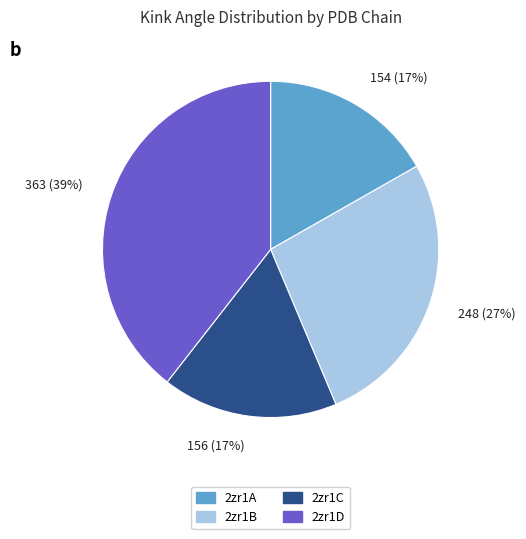

Does any single category account for the majority?

No